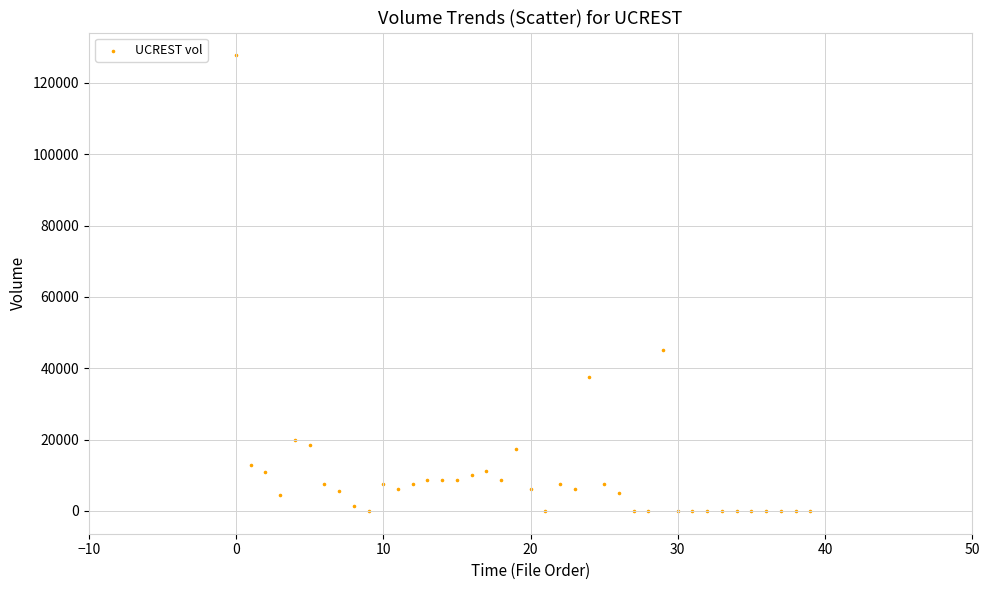

What Y value in the scatter plot is closest to 63875?

45000